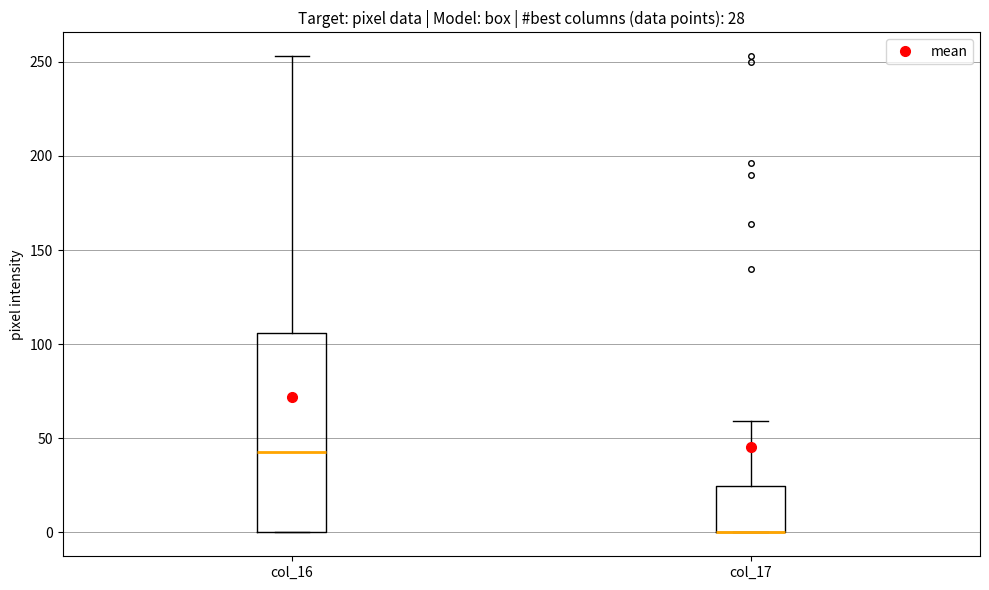

Which box is the tallest, from its lower edge to its upper edge?

col_16